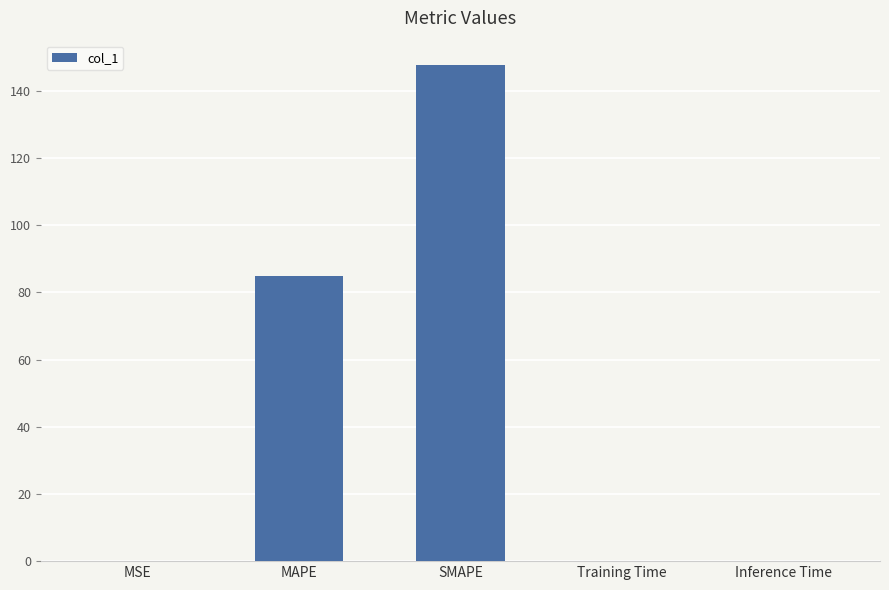

What is the maximum value shown in the chart?

147.5